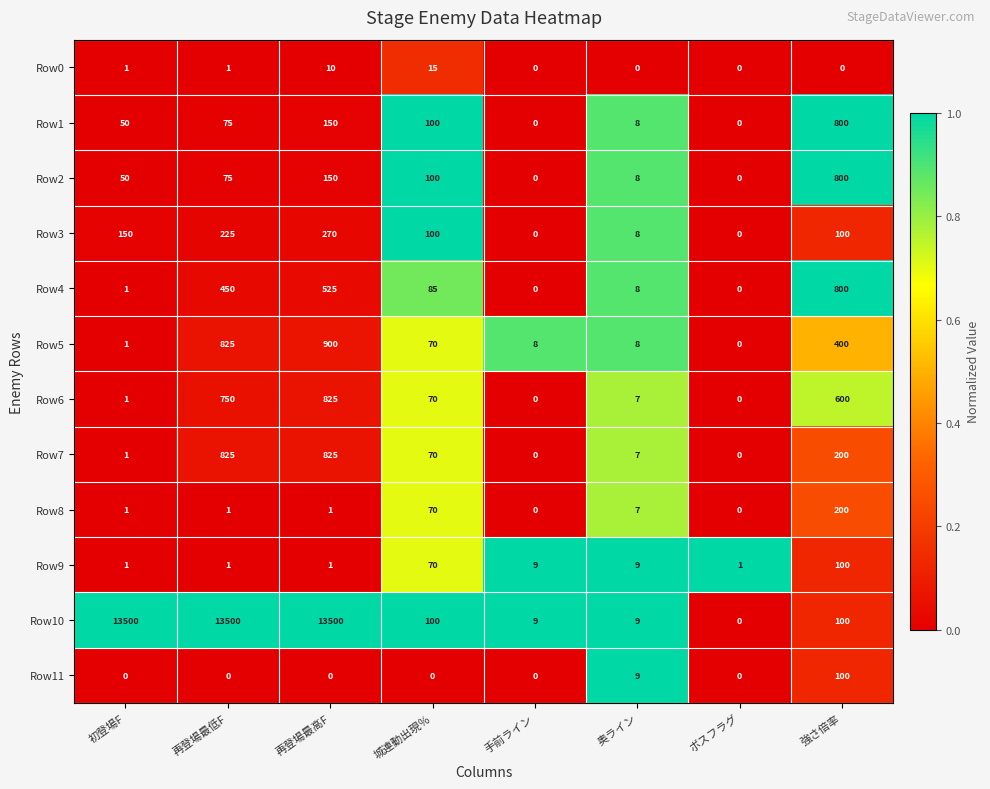

Which category has the highest value in the Row1 series?

強さ倍率